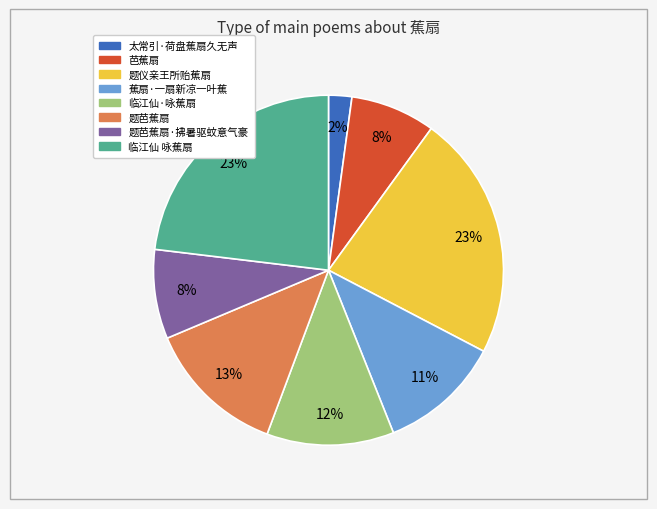

Is there any slice that represents more than half of the pie?

No